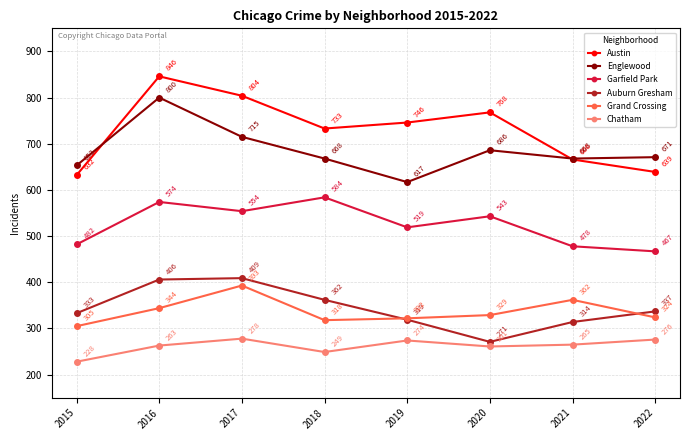

What is the difference between the highest and lowest values at 2019?

472